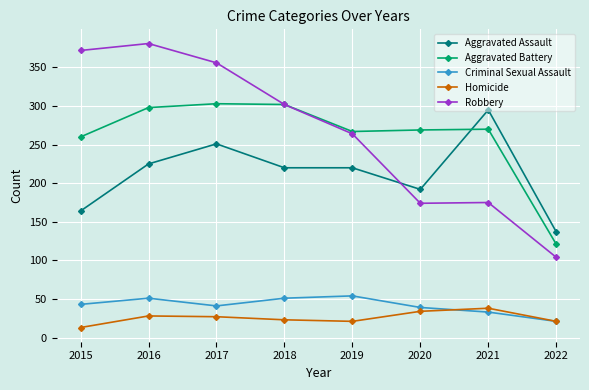

Where is Aggravated Battery nearest to the value 212?

2015